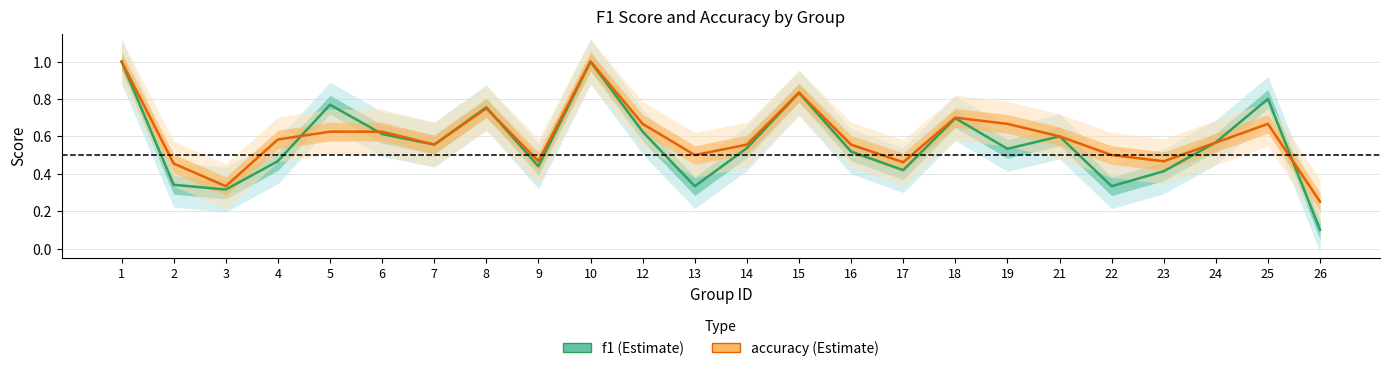

Rank the series by their average value, from highest to lowest.

accuracy, f1